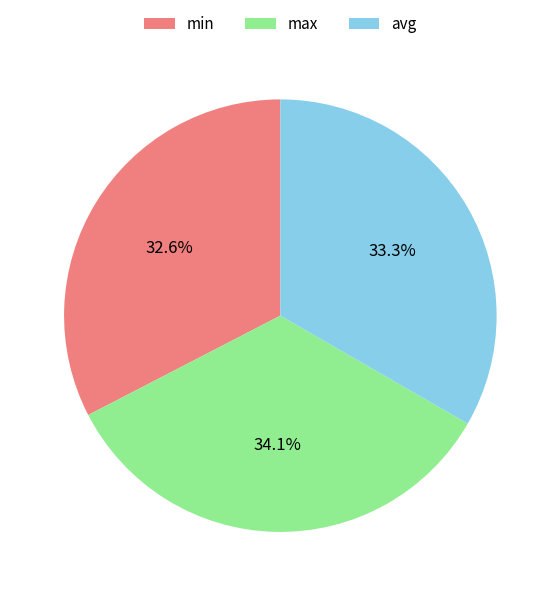

How many slices are in this pie chart?

3